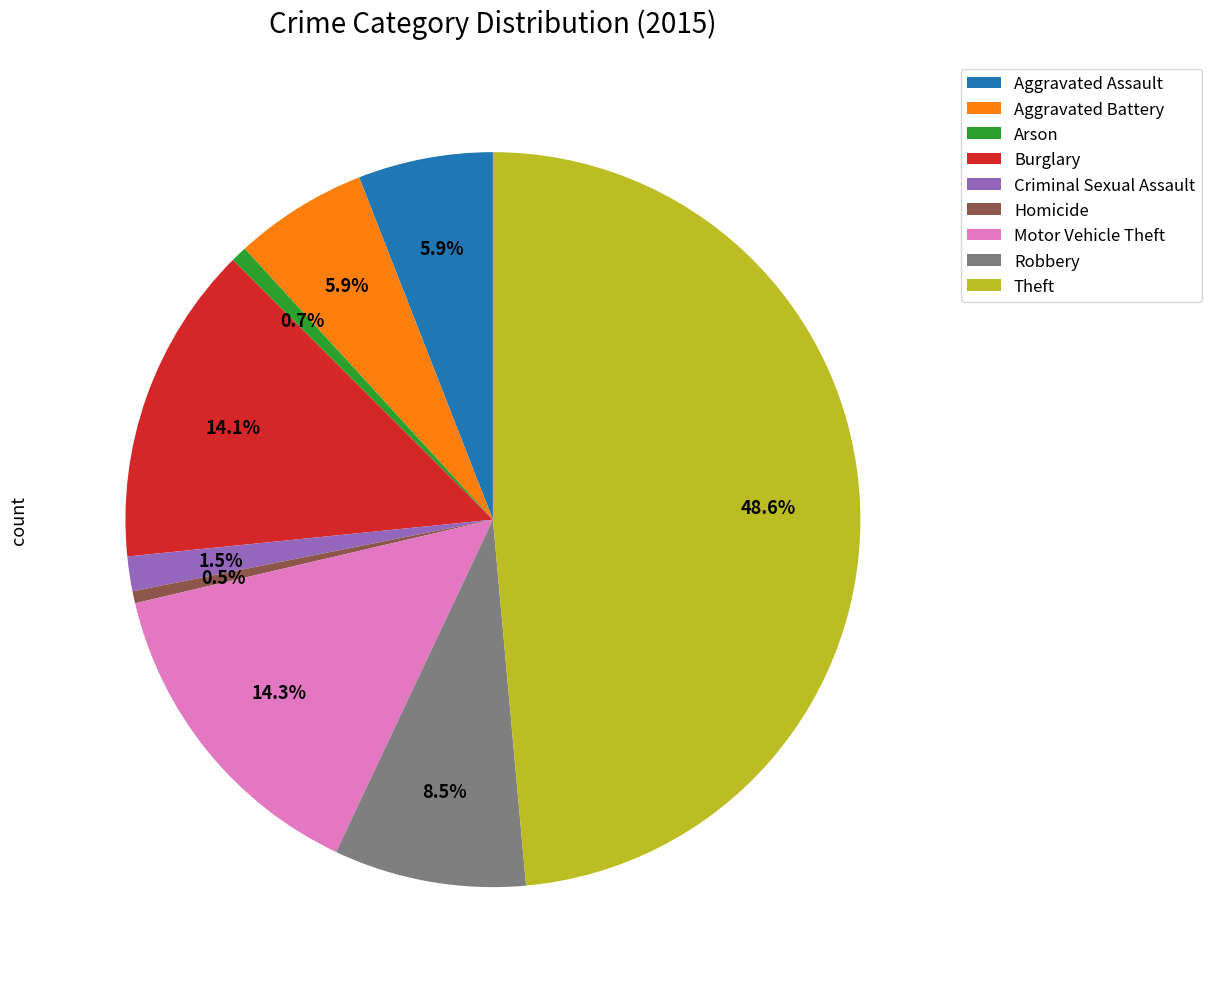

What percentage do Aggravated Battery and Burglary together represent?

20.0%